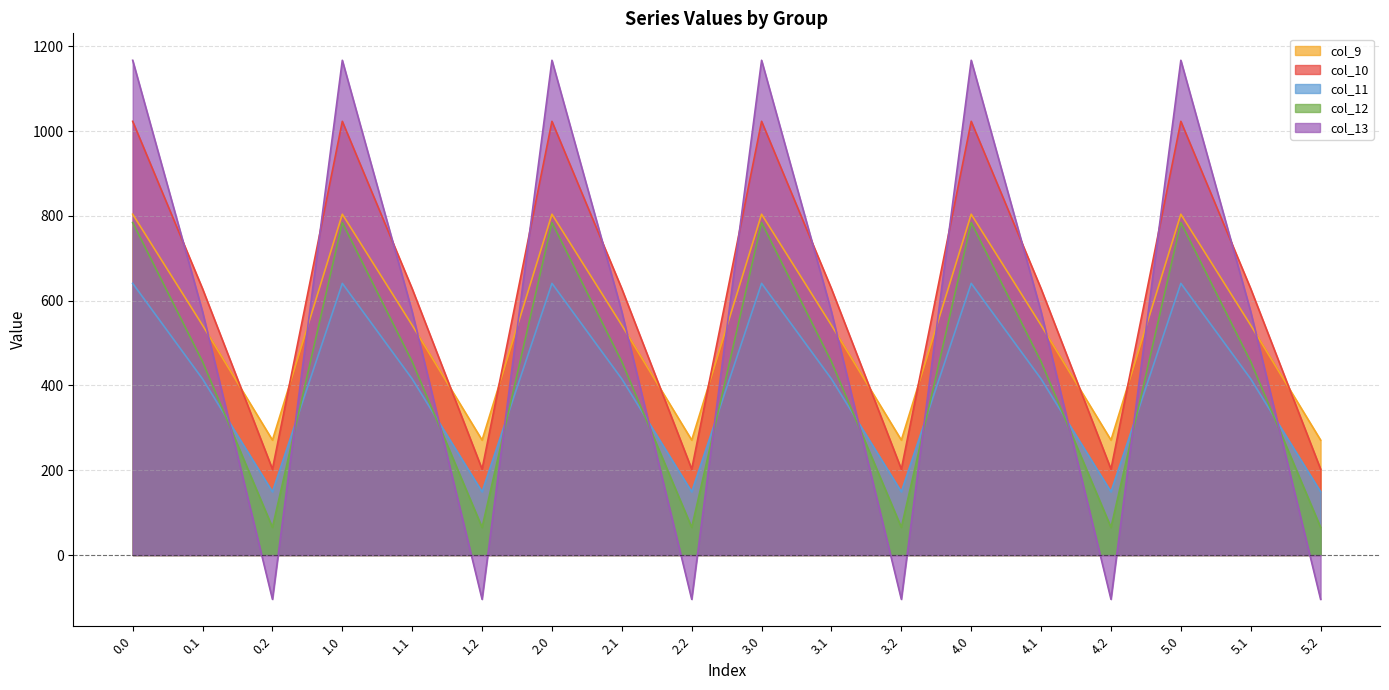

True or false: col_13 has a value of 1167.2 at 0.0.

True